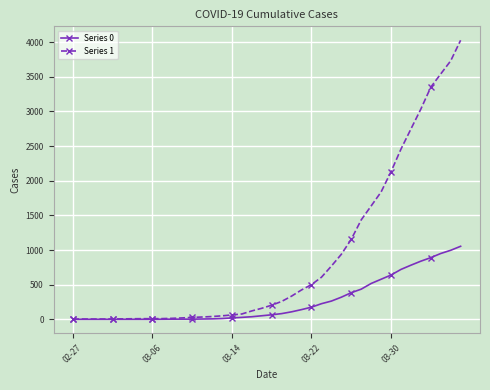

Rank the series by their average value, from highest to lowest.

Series 1, Series 0